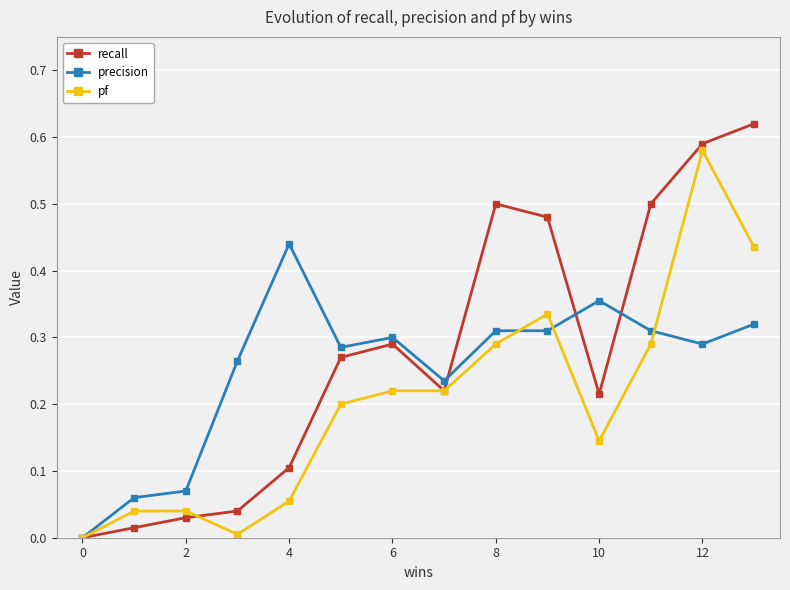

List the series in order of their peak value, lowest first.

precision, pf, recall